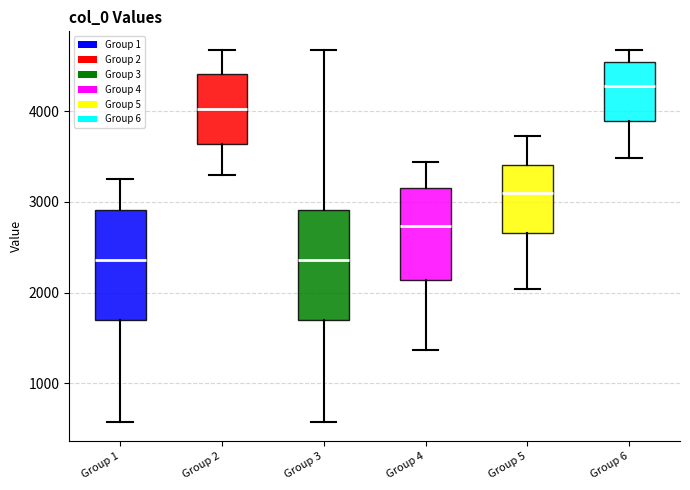

Reading left to right, transcribe this box plot: for each box, give where its median line is, the range the box spans, and where its two whiskers end, as read against the y-axis. The values are not printed on the chart, so give them approximately, as read against the axis.

Group 1: median 2400, box 1700 to 2900, whiskers 600 to 3300
Group 2: median 4000, box 3600 to 4400, whiskers 3300 to 4700
Group 3: median 2400, box 1700 to 2900, whiskers 600 to 4700
Group 4: median 2700, box 2100 to 3200, whiskers 1400 to 3400
Group 5: median 3100, box 2700 to 3400, whiskers 2000 to 3700
Group 6: median 4300, box 3900 to 4500, whiskers 3500 to 4700